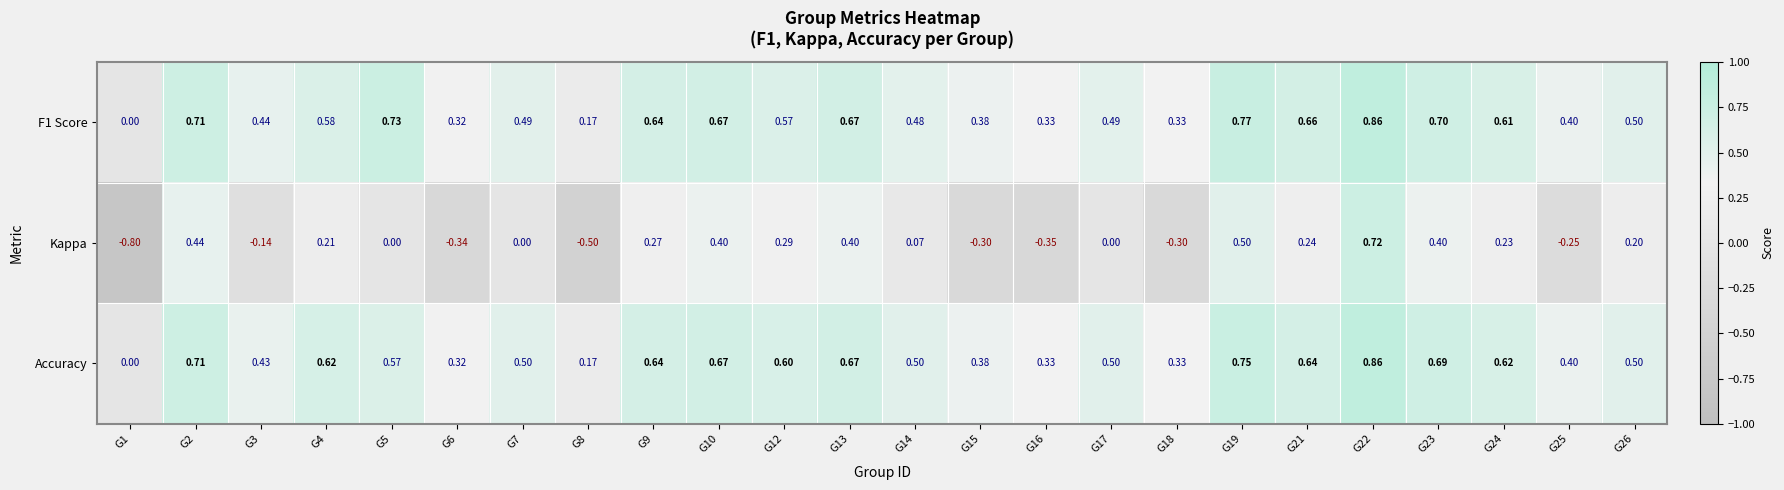

Is the value of Kappa at G17 greater than the value of F1 Score at G21?

No